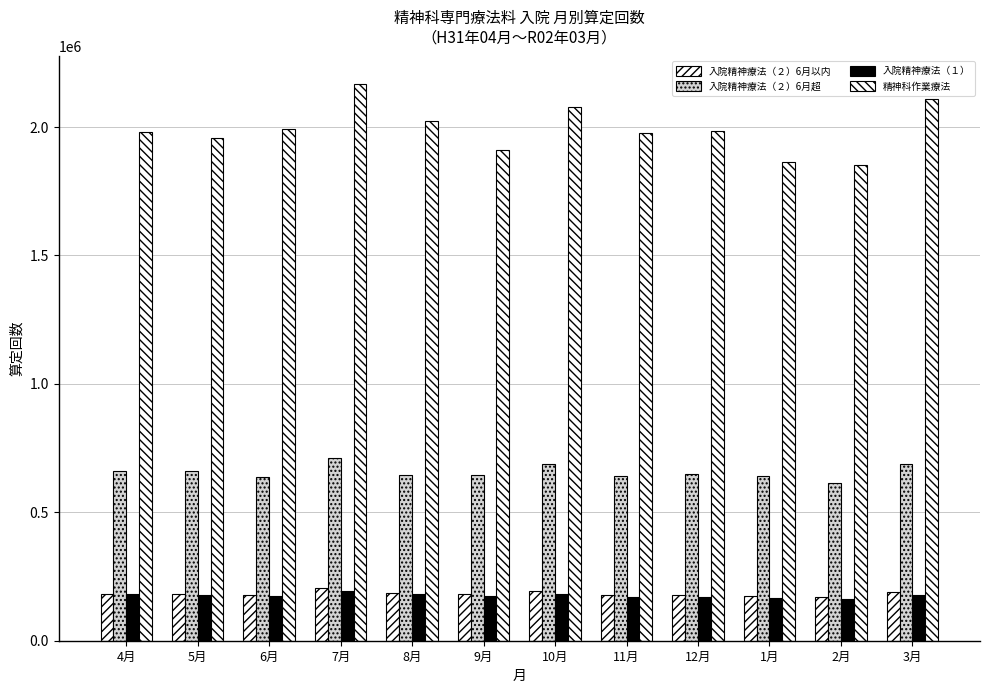

At which label does 入院精神療法（２）6月超 reach its peak?

7月